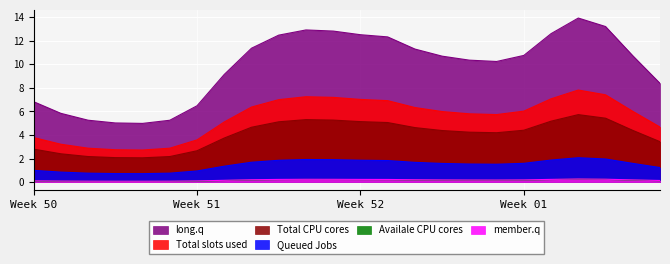

Rank the series by their maximum value, from lowest to highest.

Availale CPU cores, member.q, Queued Jobs, Total CPU cores, Total slots used, long.q